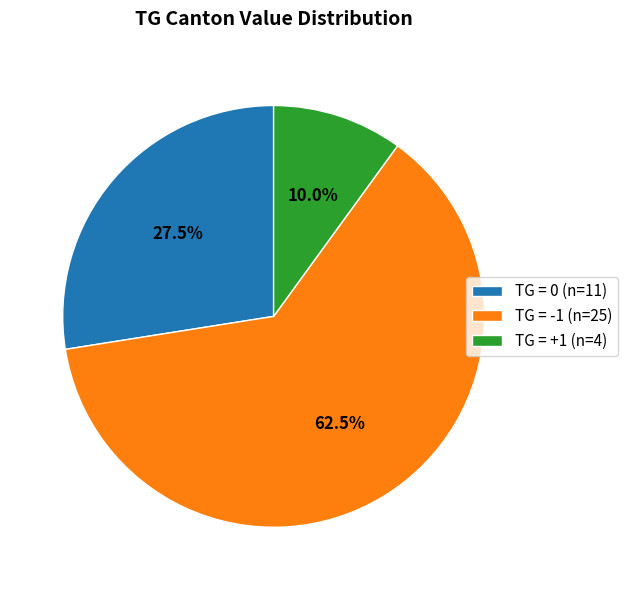

Between TG = +1 (n=4) and TG = -1 (n=25), which is larger?

TG = -1 (n=25)